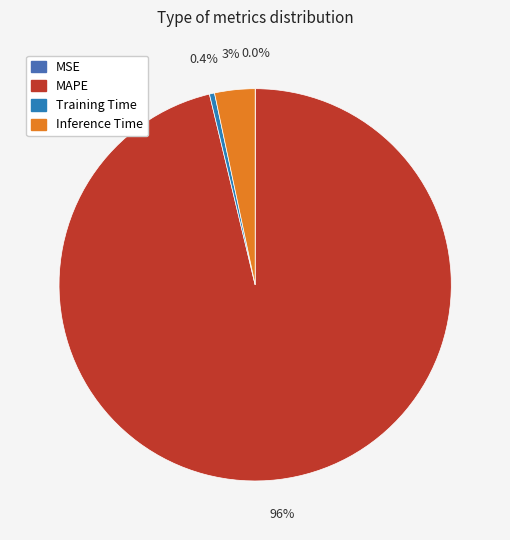

To the nearest percent, what is the difference between the Inference Time and MSE slice percentages?

3%